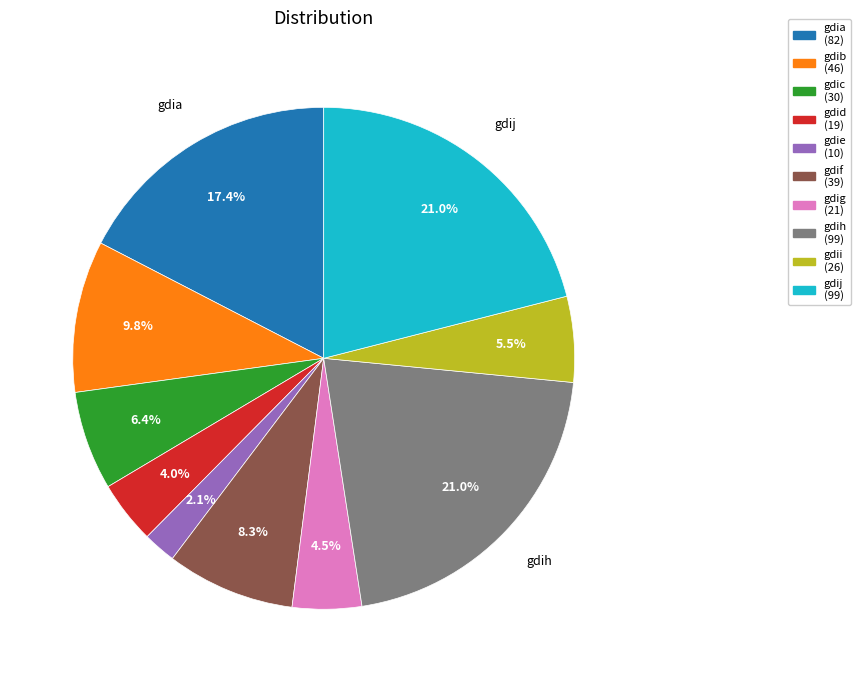

Does any single category account for the majority?

No